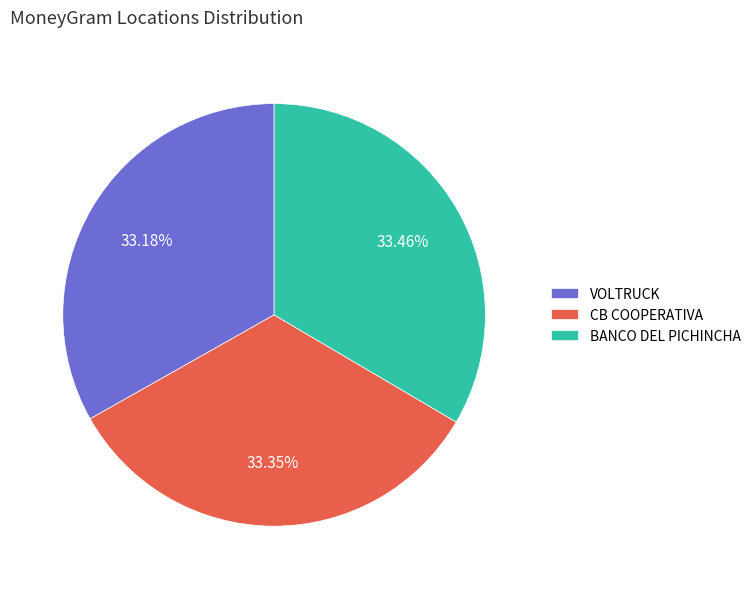

Approximately how many times larger is the value at BANCO DEL PICHINCHA compared to VOLTRUCK?

1.0